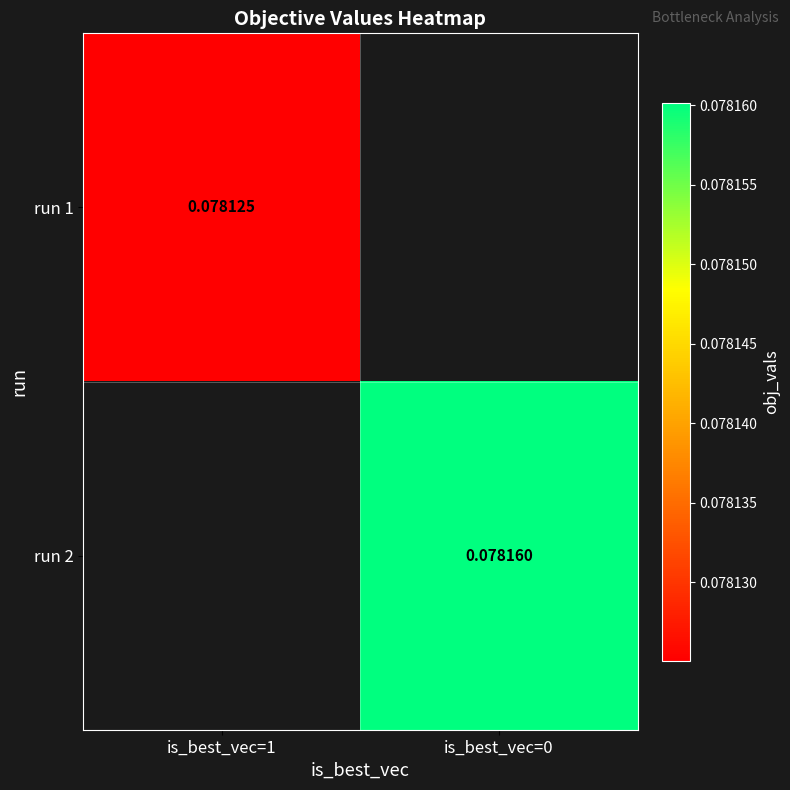

Is the value of run 2 at is_best_vec=0 greater than the value of run 1 at is_best_vec=1?

Yes